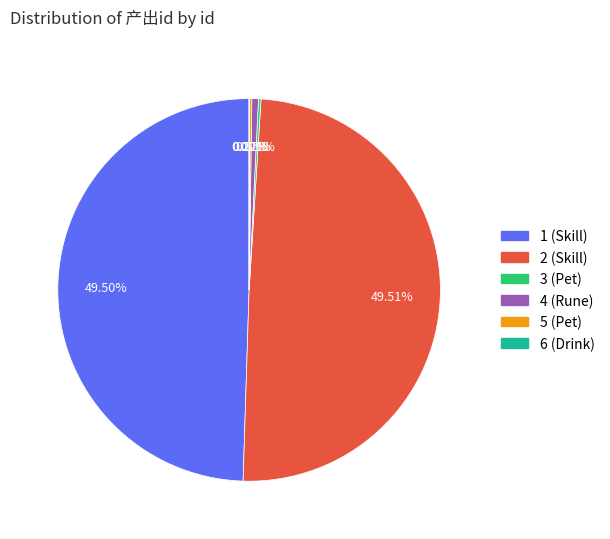

Does any single category account for the majority?

No